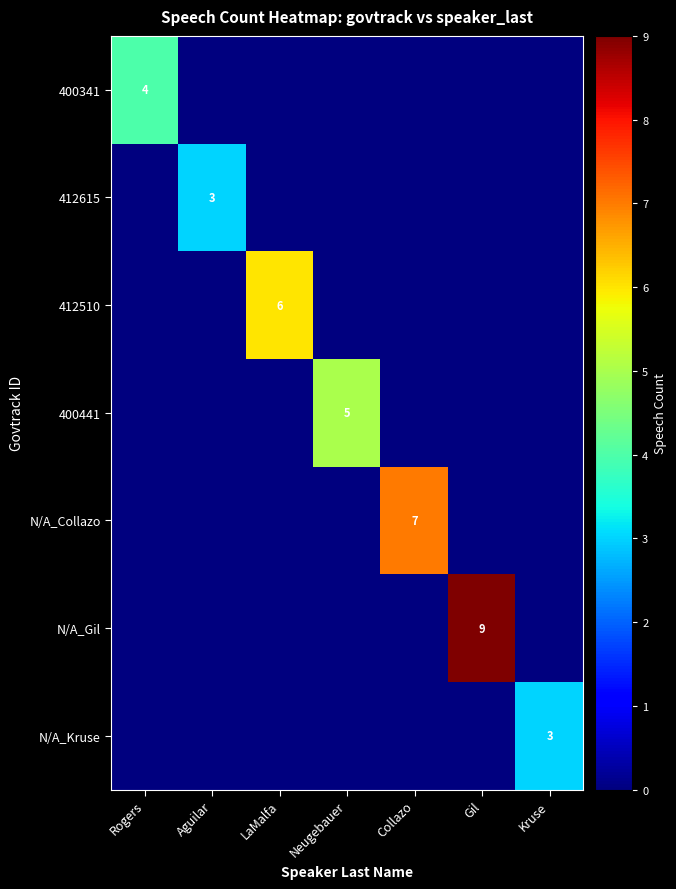

True or false: 400341 has a value of 2 at Rogers.

False